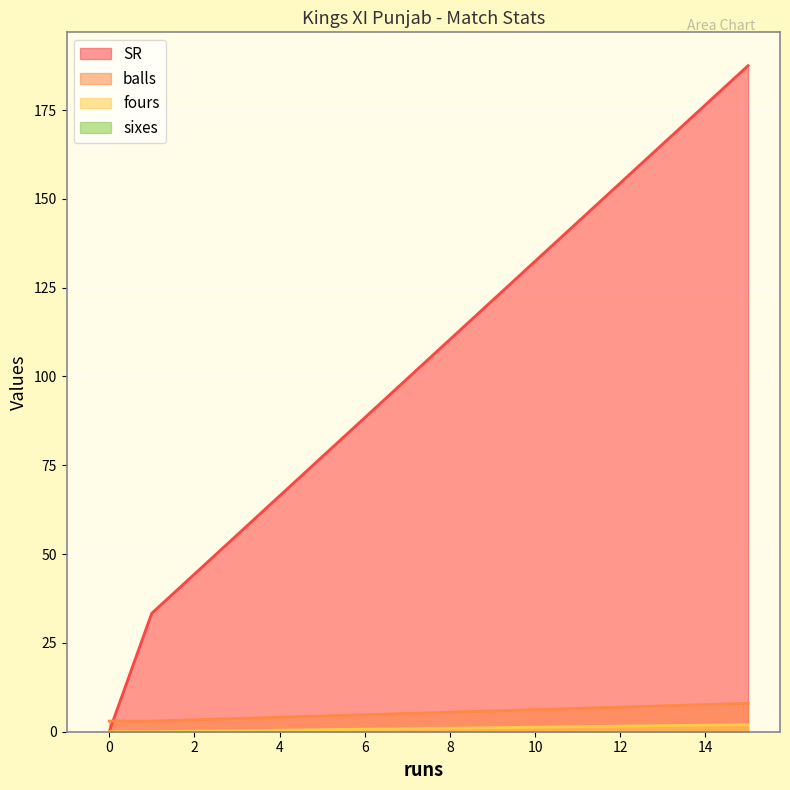

Which series has the largest range (max minus min)?

SR